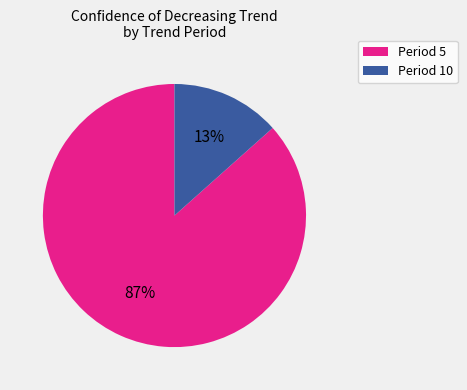

What is the largest slice in the pie chart?

Period 5